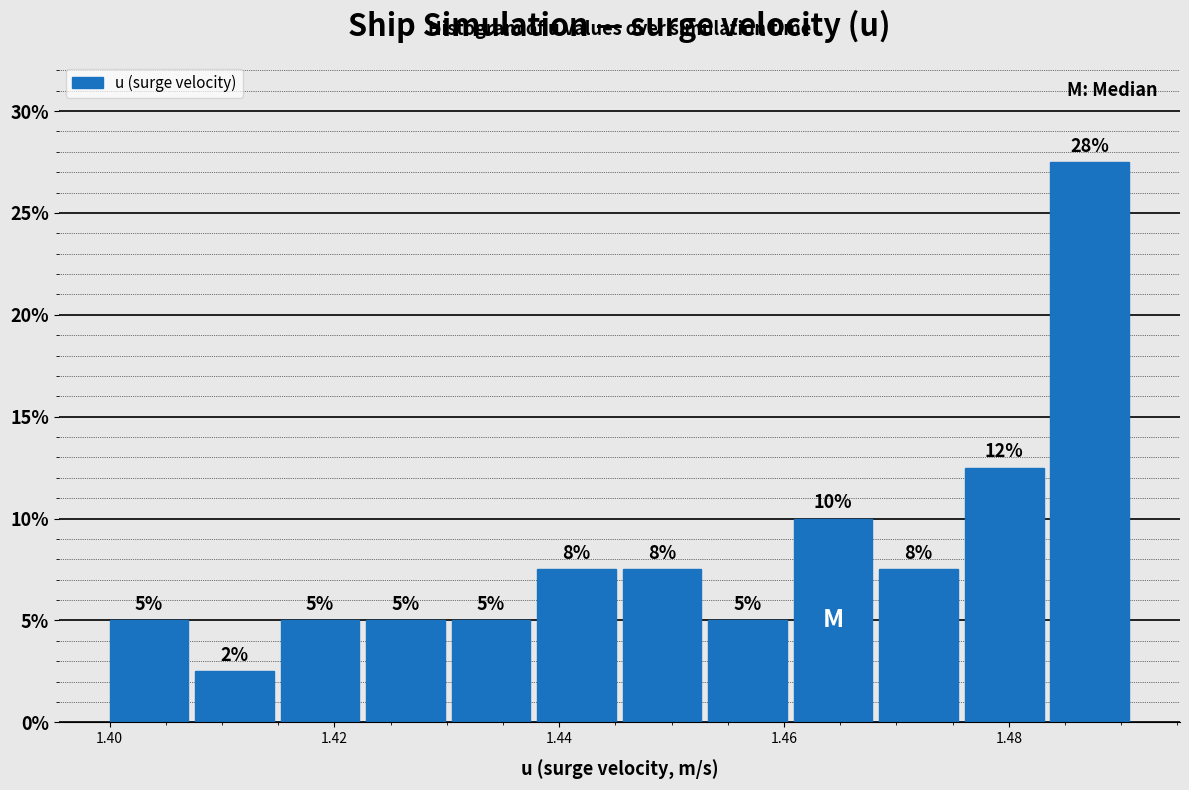

Around what value on the x-axis is the tallest bar? Give the approximate position of its centre, as read against the axis.

1.488